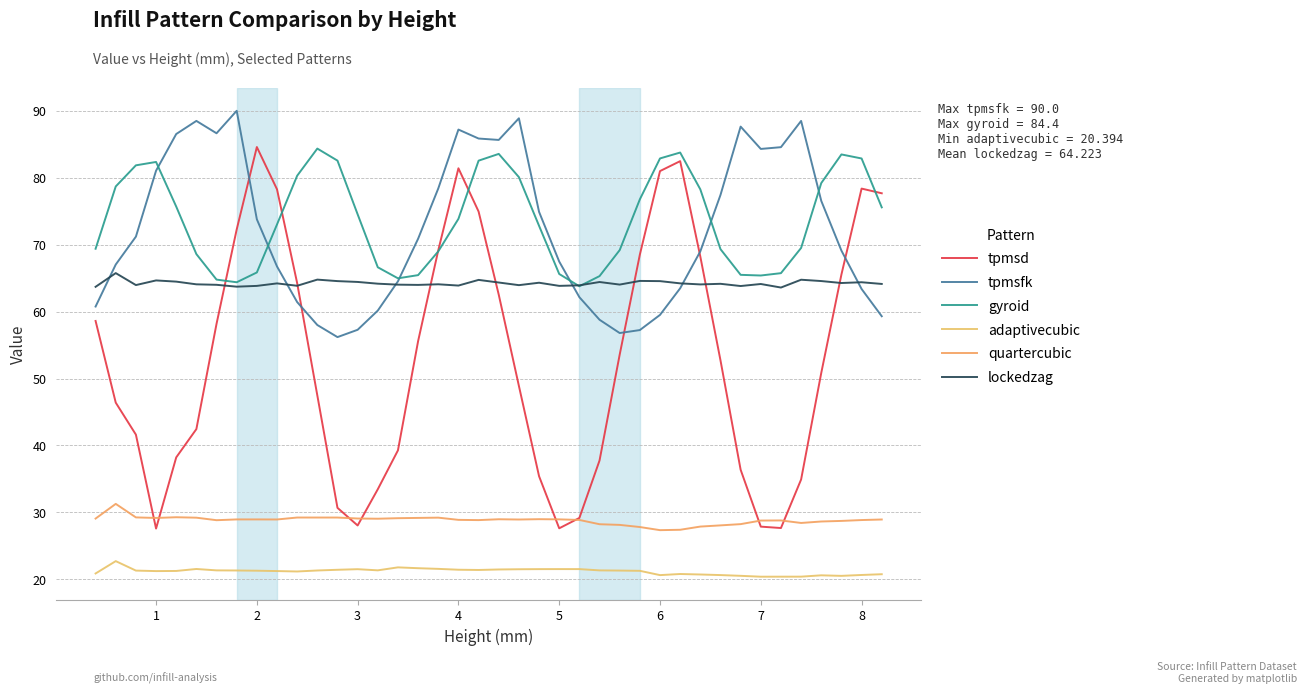

What is the value of the tpmsfk point at the 29th from the left?

59.5